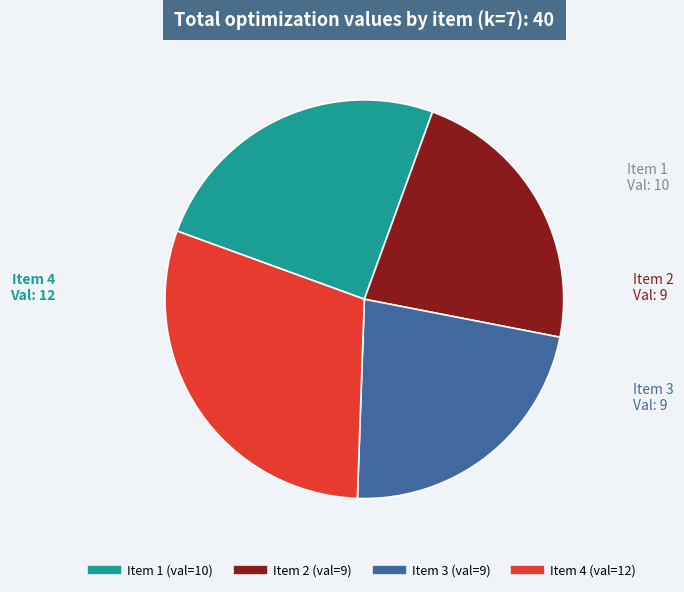

Count the number of slices in the pie.

4